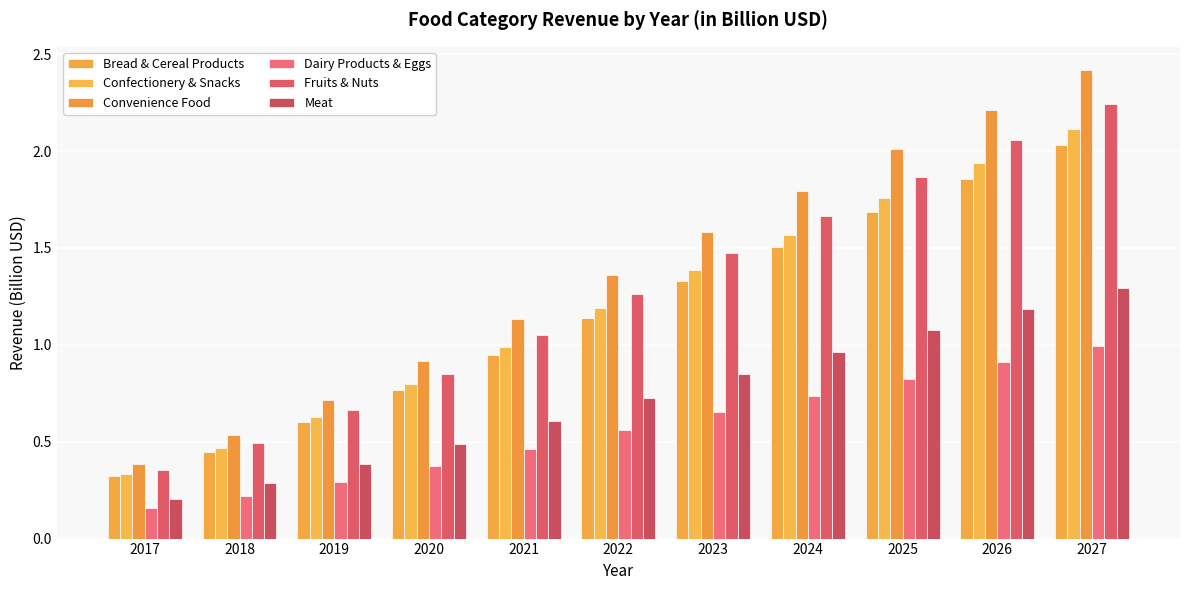

How many bars are there in total?

66